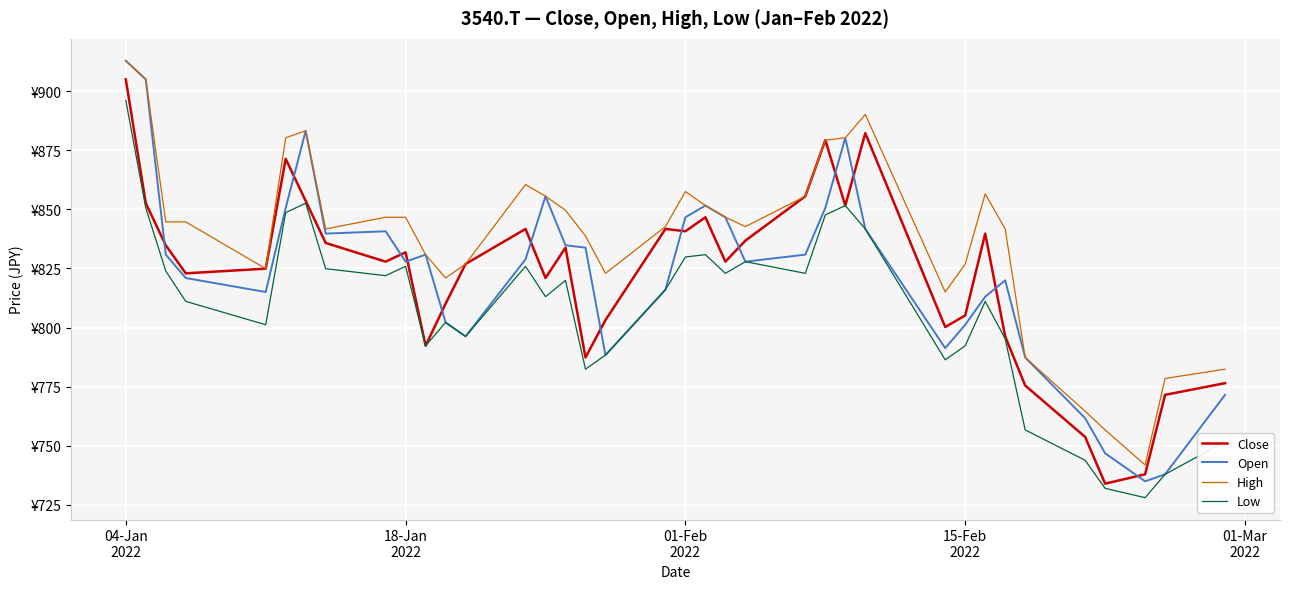

How many interior local valleys does the Low series have?

10